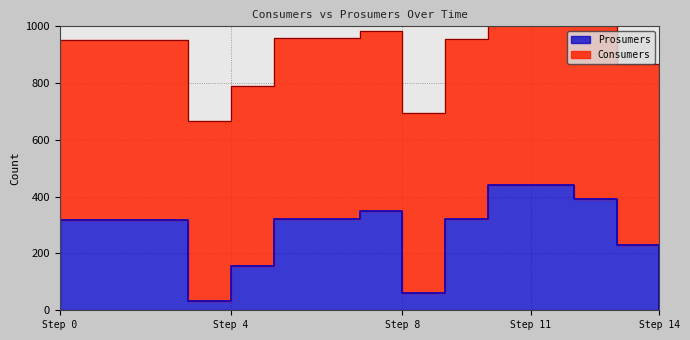

What is the difference between the values at Step 8 and Step 4?

95